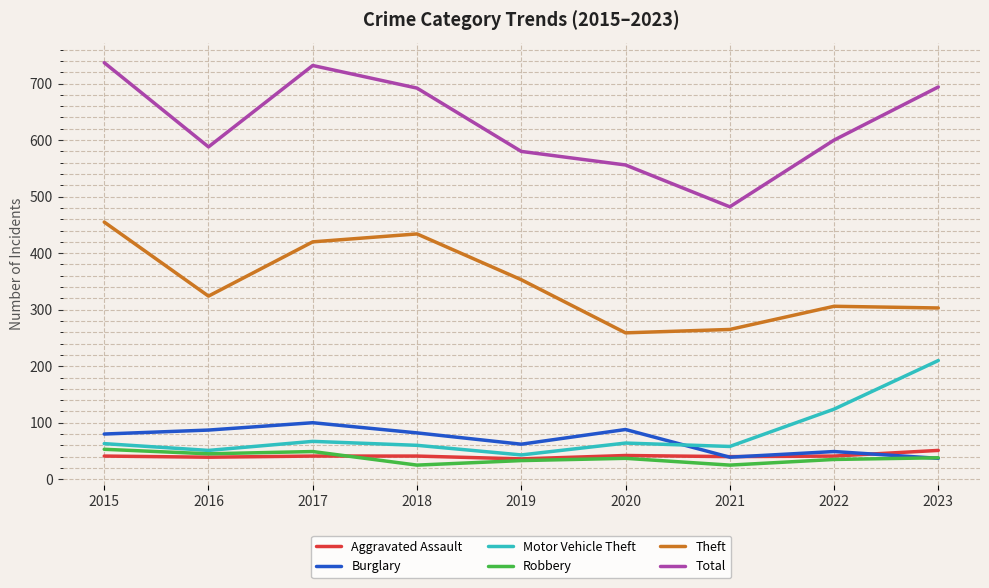

Which series has the largest range (max minus min)?

Total